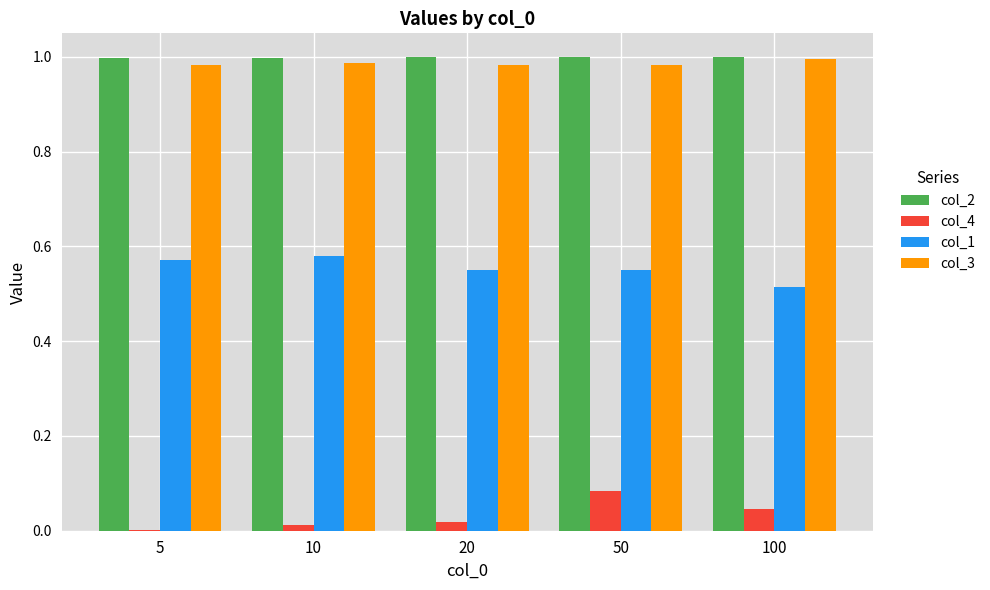

What is the sum of all col_2 values?

5.0